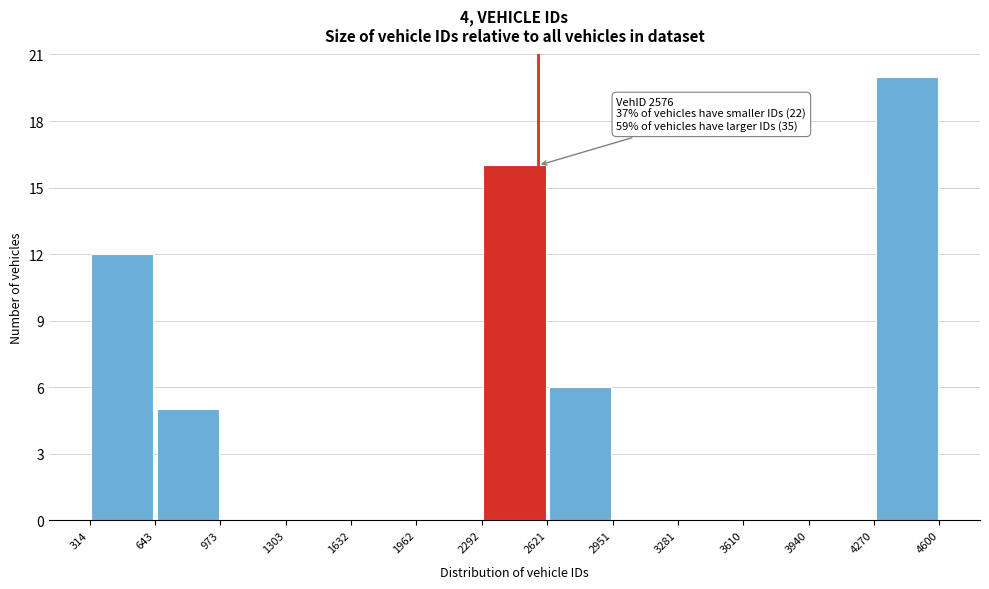

Over which range of the x-axis is the bar tallest?

4270 to 4600